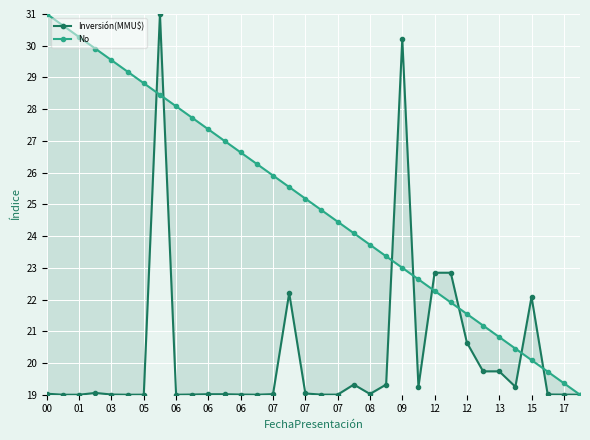

Reading right to left, extract all data points from this chart.

Inversión(MMU$): 19.0	19.0	19.0	22.1	19.3	19.7	19.7	20.6	22.8	22.8	19.3	30.2	19.3	19.0	19.3	19.0	19.0	19.0	22.2	19.0	19.0	19.0	19.0	19.0	19.0	19.0	31.0	19.0	19.0	19.0	19.1	19.0	19.0	19.0
No: 19.0	19.4	19.7	20.1	20.5	20.8	21.2	21.5	21.9	22.3	22.6	23.0	23.4	23.7	24.1	24.5	24.8	25.2	25.5	25.9	26.3	26.6	27.0	27.4	27.7	28.1	28.5	28.8	29.2	29.5	29.9	30.3	30.6	31.0